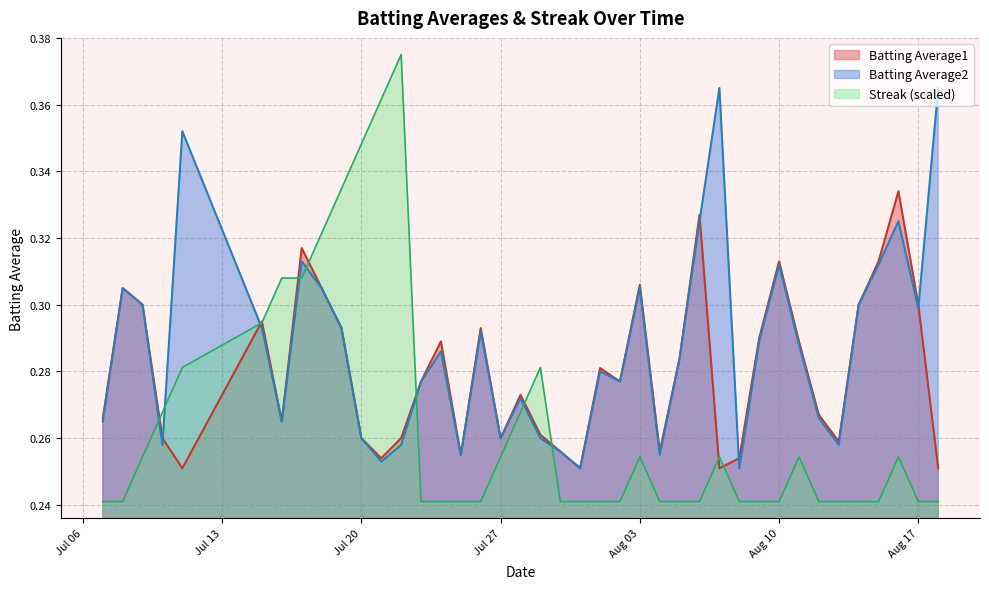

How many interior local peaks does the Streak series have?

6